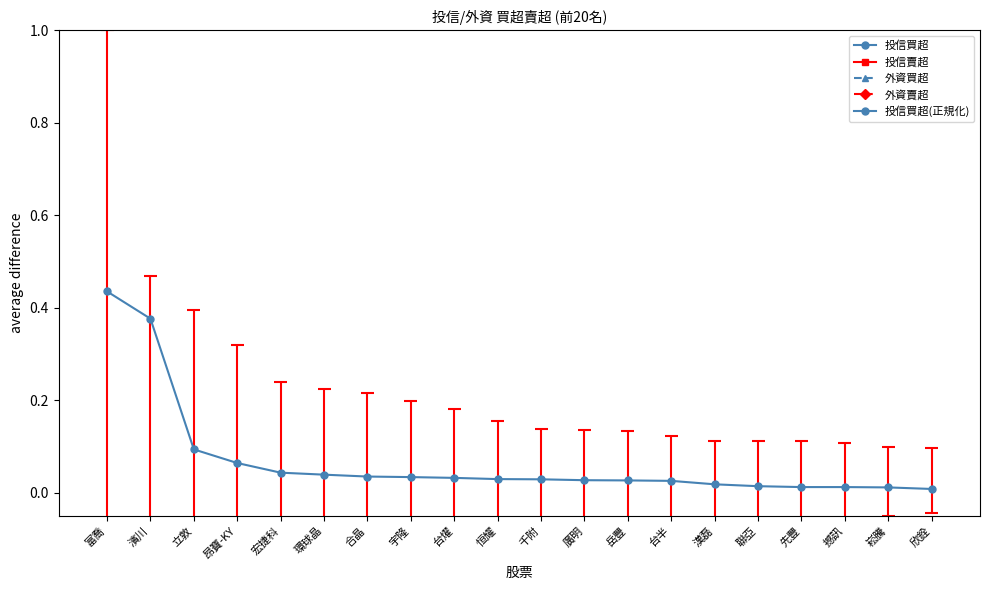

True or false: 外資買超 and 投信買超(正規化) intersect in this chart.

False